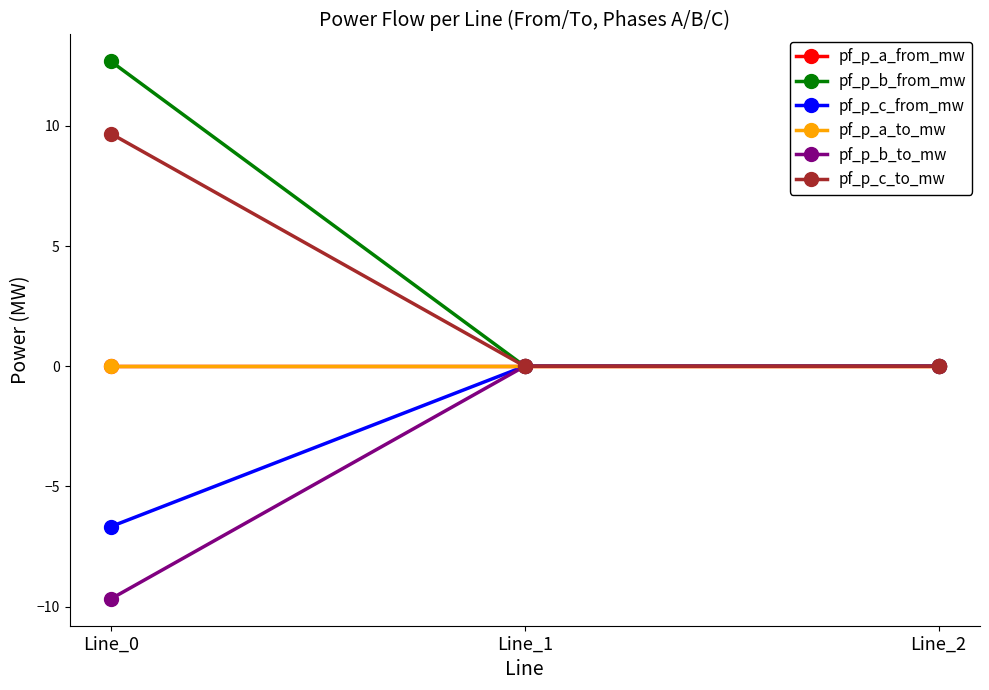

Does the chart have visible grid lines?

No